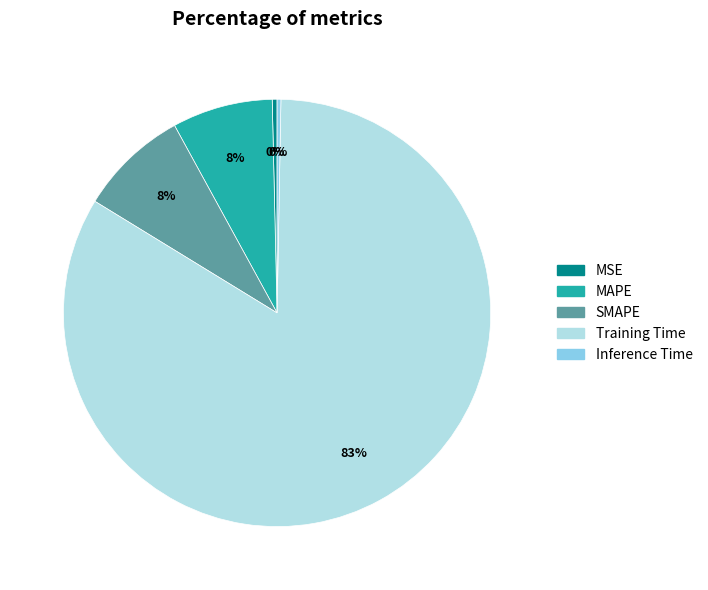

Is the sum of MAPE and SMAPE greater than half?

No